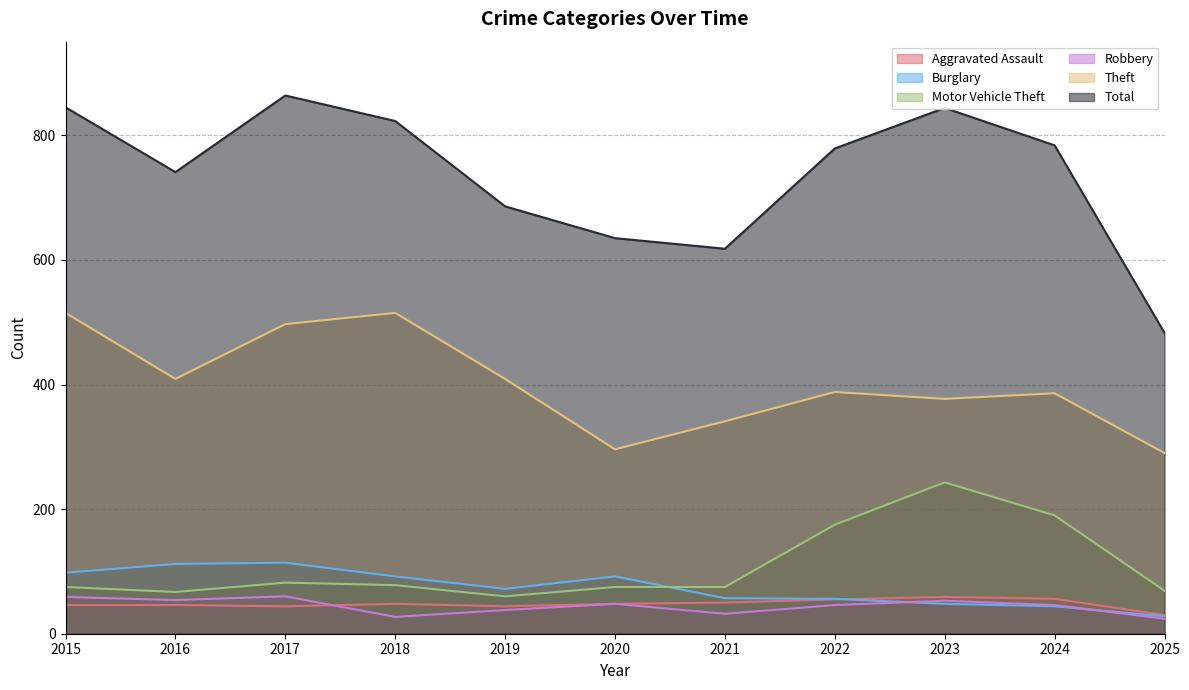

Which series has the largest total across all categories?

Total